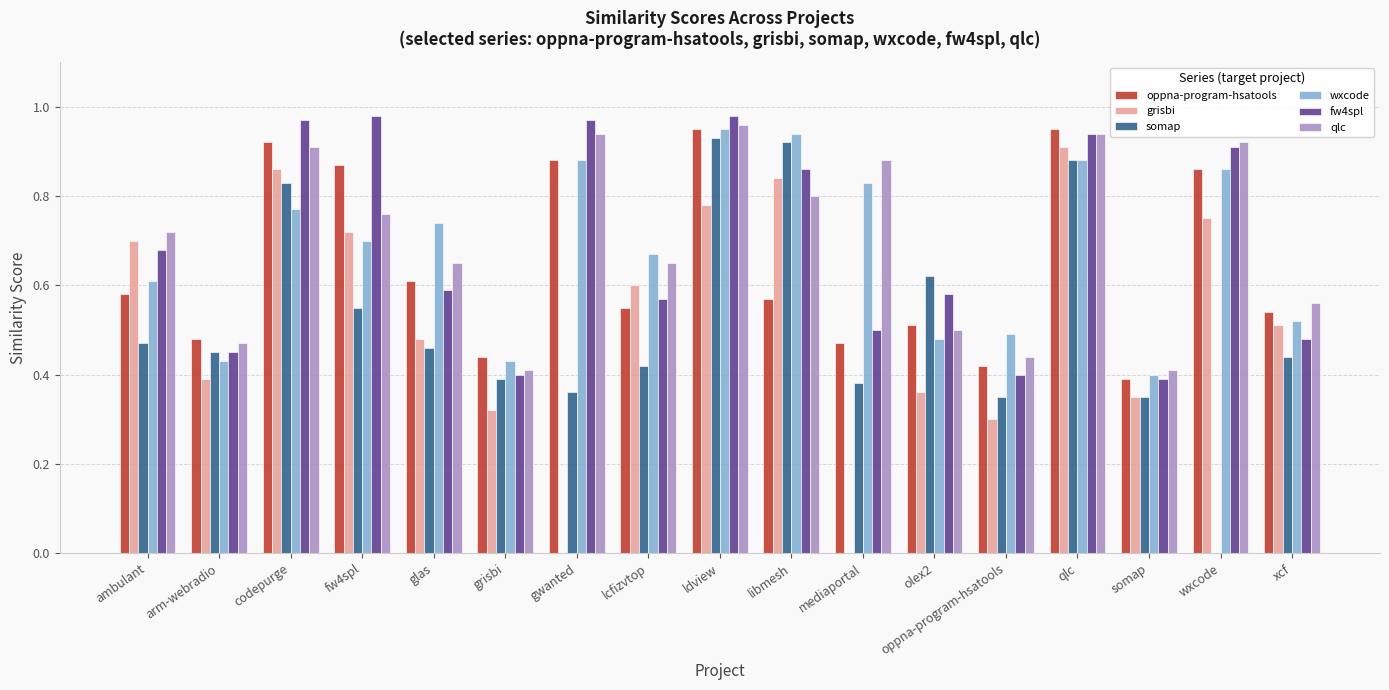

Are the bars horizontal?

No